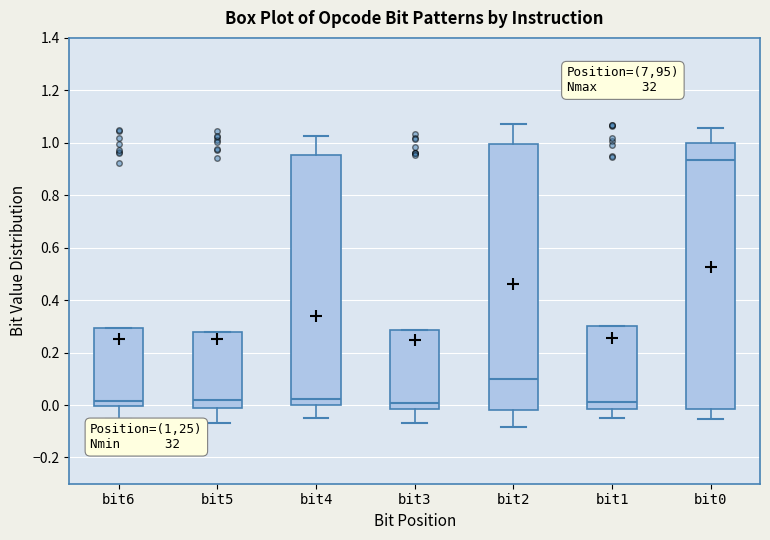

Where is the lower edge of the box for bit0 on the y-axis? The values are not printed on the chart, so give them approximately, as read against the axis.

-0.02